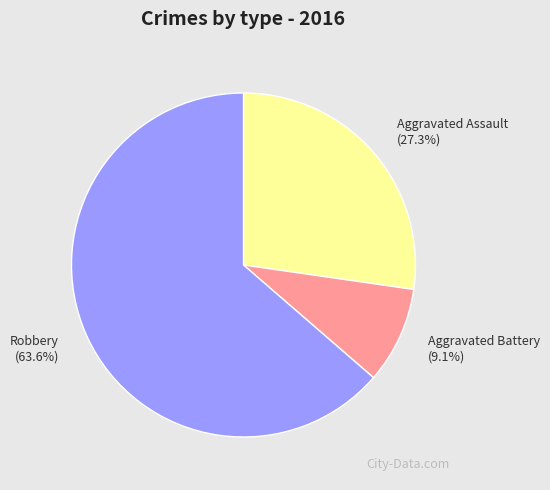

What portion of the pie excludes Aggravated Assault?

72.7%